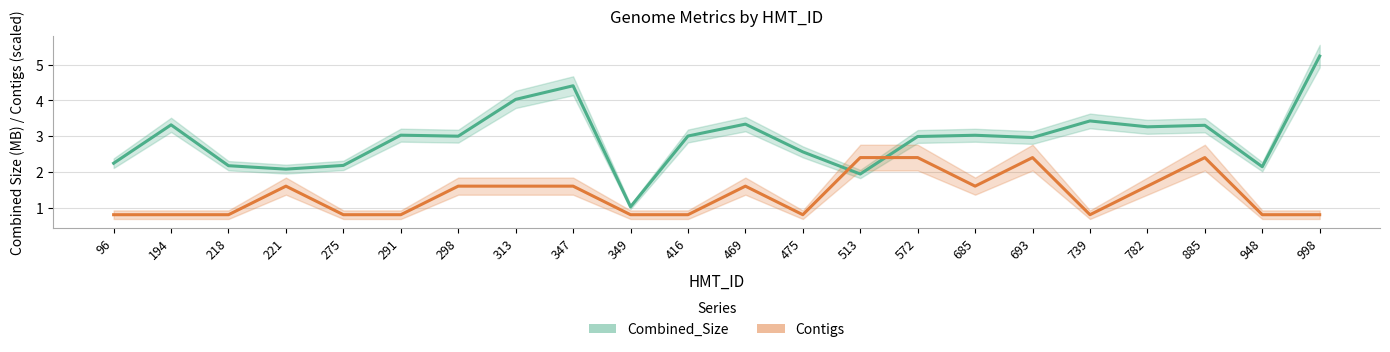

How many interior local peaks does the Combined_Size series have?

7